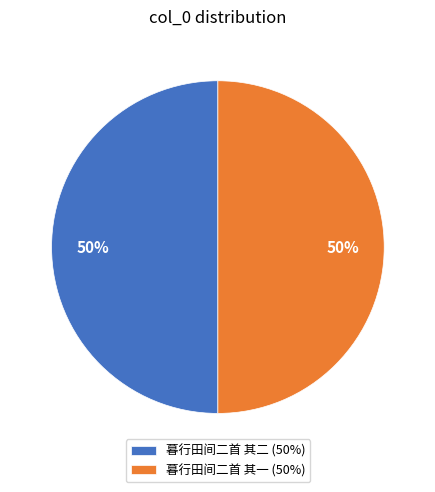

Approximately how many times larger is the value at 暮行田间二首 其二 (50%) compared to 暮行田间二首 其一 (50%)?

1.0